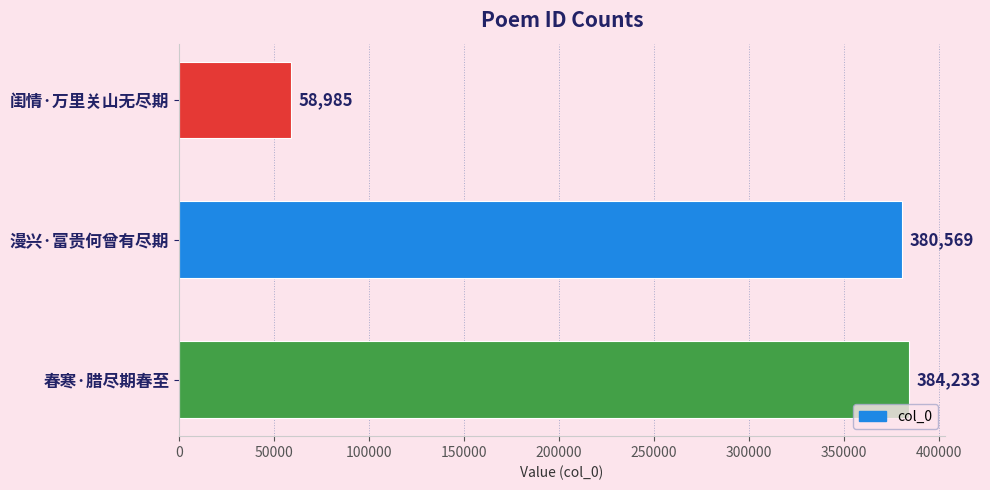

Rank the categories by value from highest to lowest.

春寒·腊尽期春至, 漫兴·富贵何曾有尽期, 闺情·万里关山无尽期